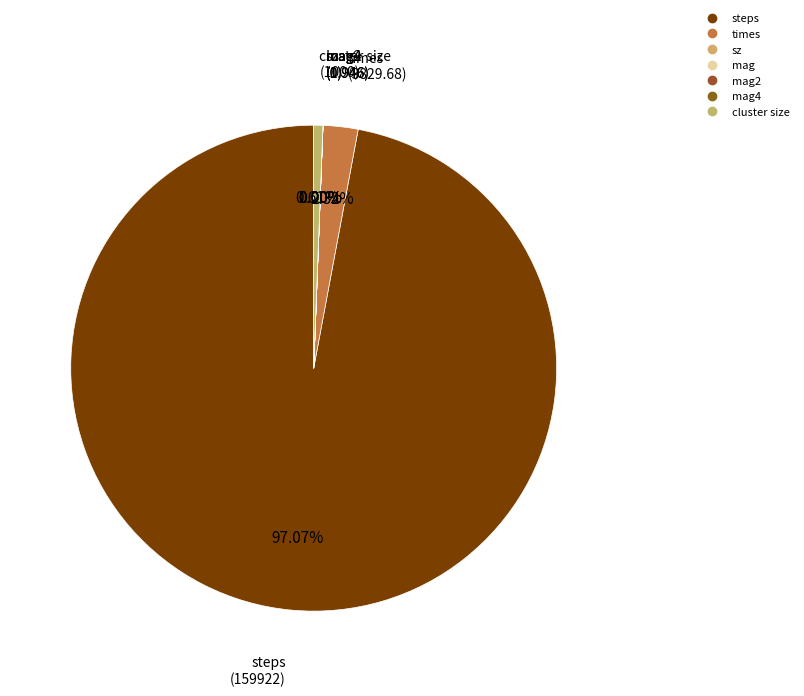

To the nearest percent, what is the difference between the largest and smallest slice percentages?

97%